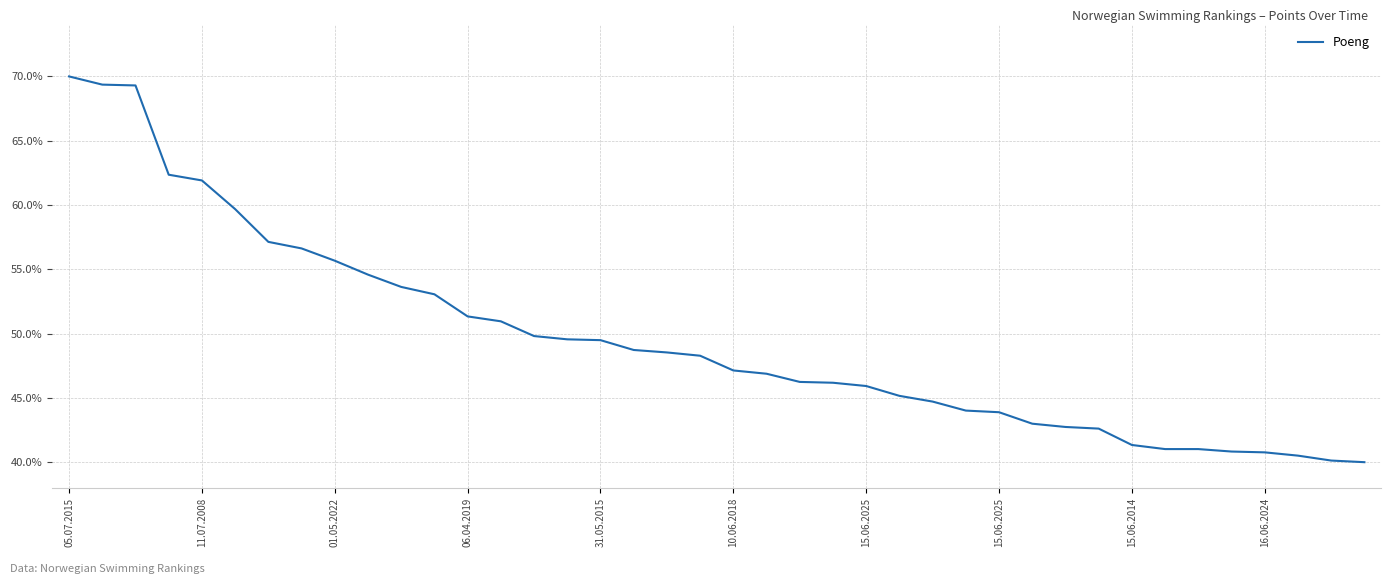

Is this an area chart (filled region under the line)?

No